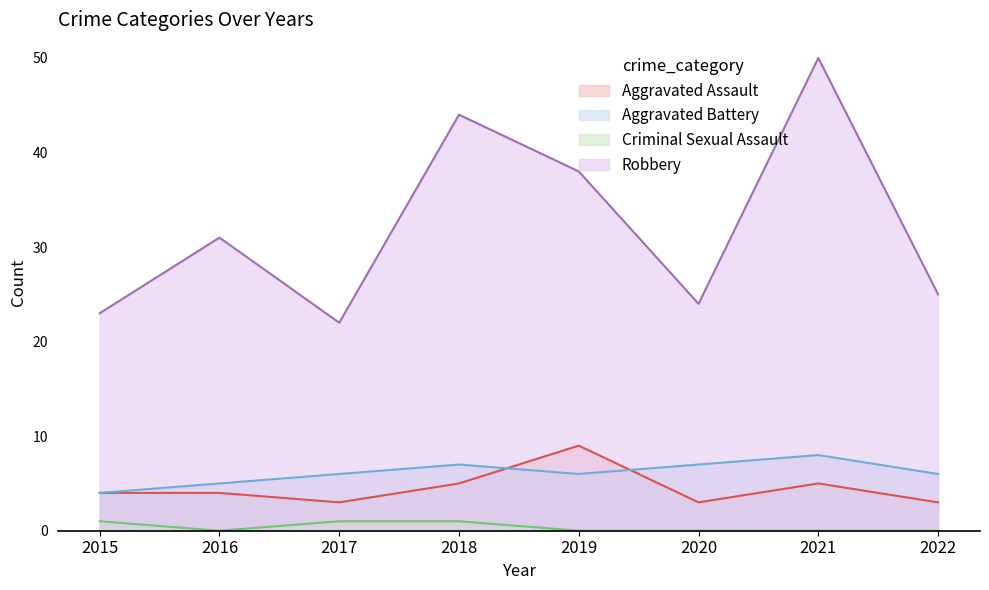

Where is the first local minimum for Aggravated Battery?

2019